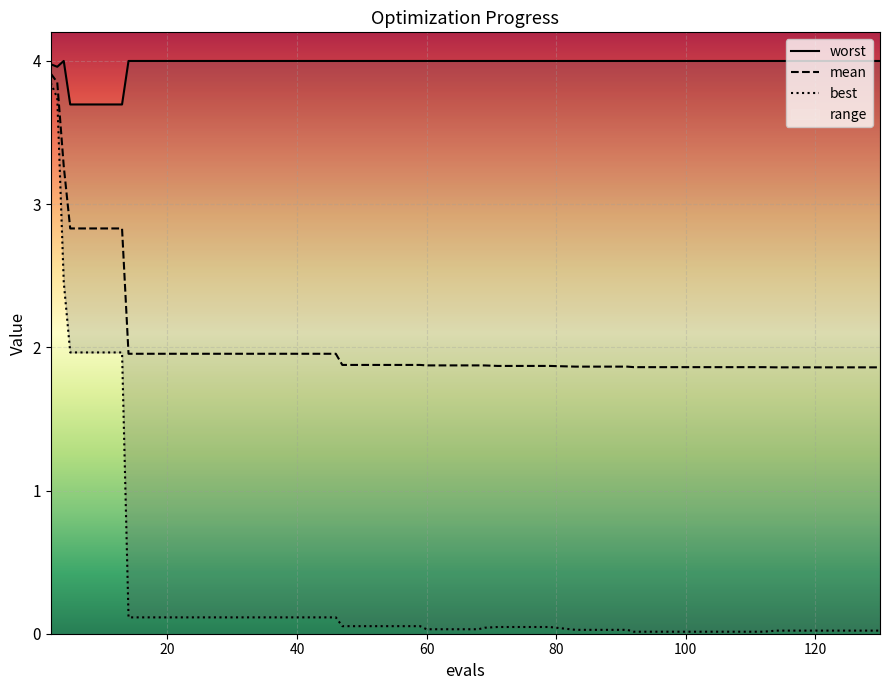

True or false: best has a value of 0.0 at 100.

True